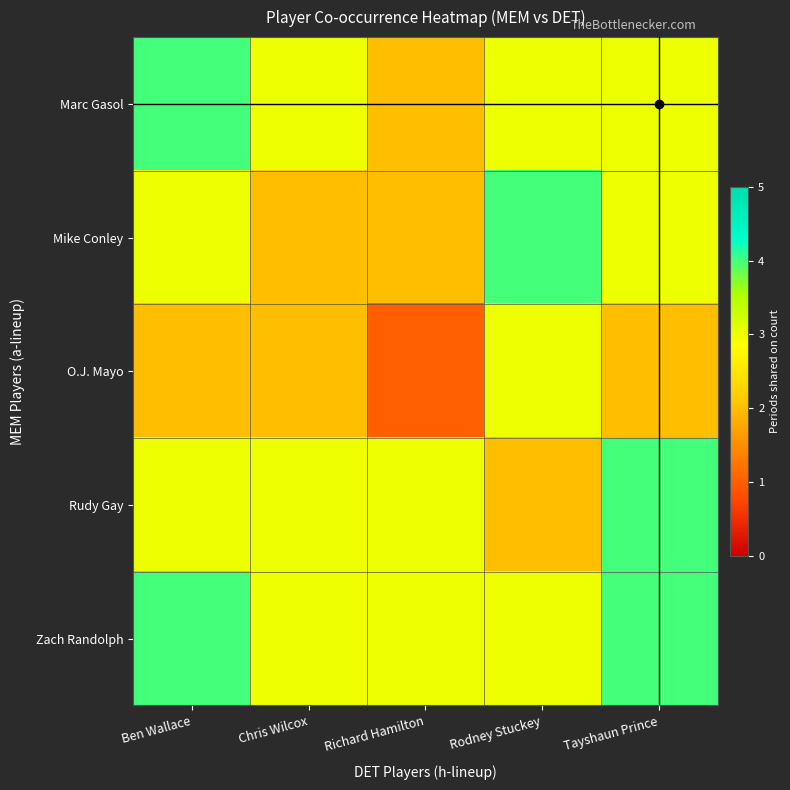

At how many categories does at least one series exceed 3?

3